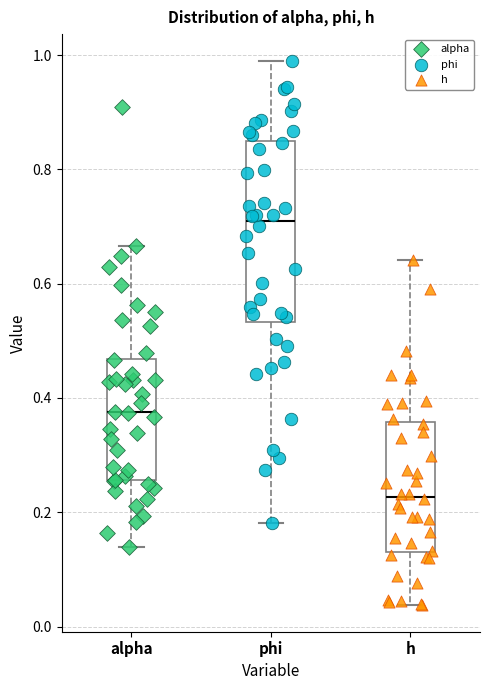

Which box has the highest median line?

phi